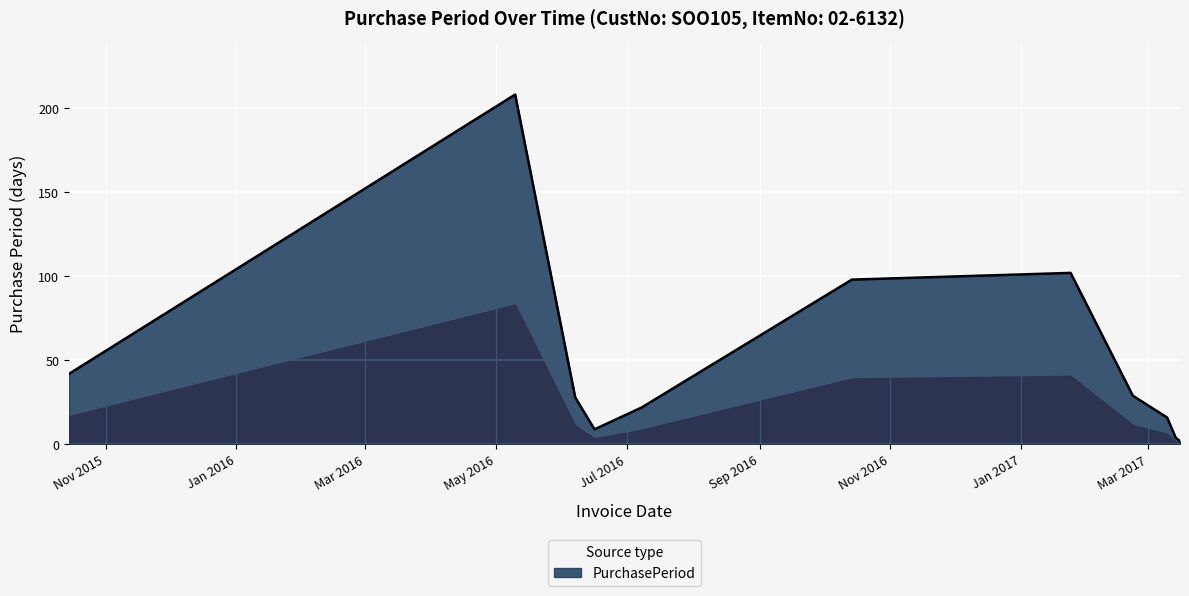

What is the difference between the maximum and minimum values?

206